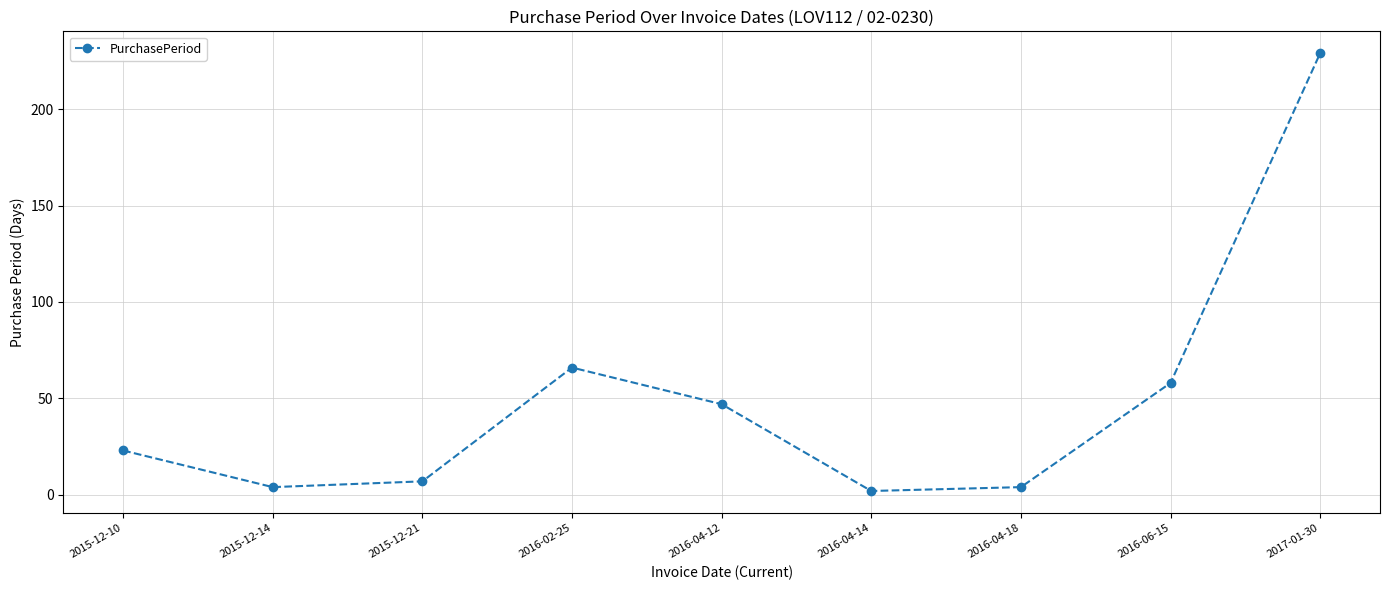

What is the difference between the values at 2015-12-21 and 2016-02-25?

59